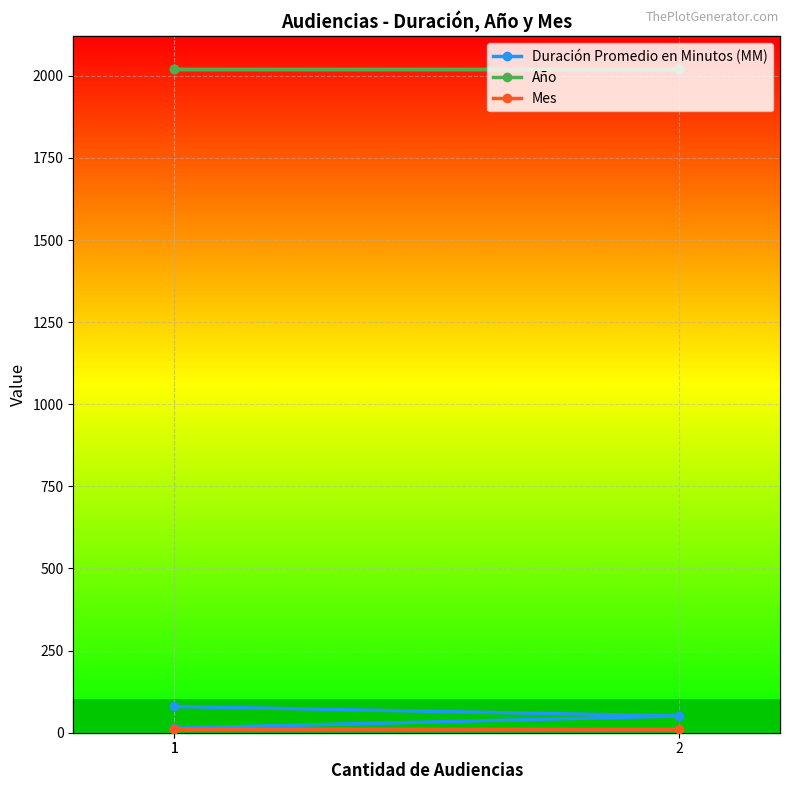

True or false: Duración Promedio en Minutos (MM) has a value of 14 at 1.

True